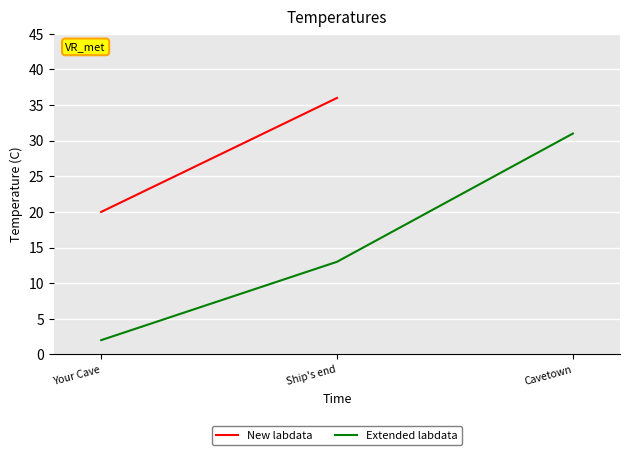

Does the chart display data point markers on the line(s)?

No